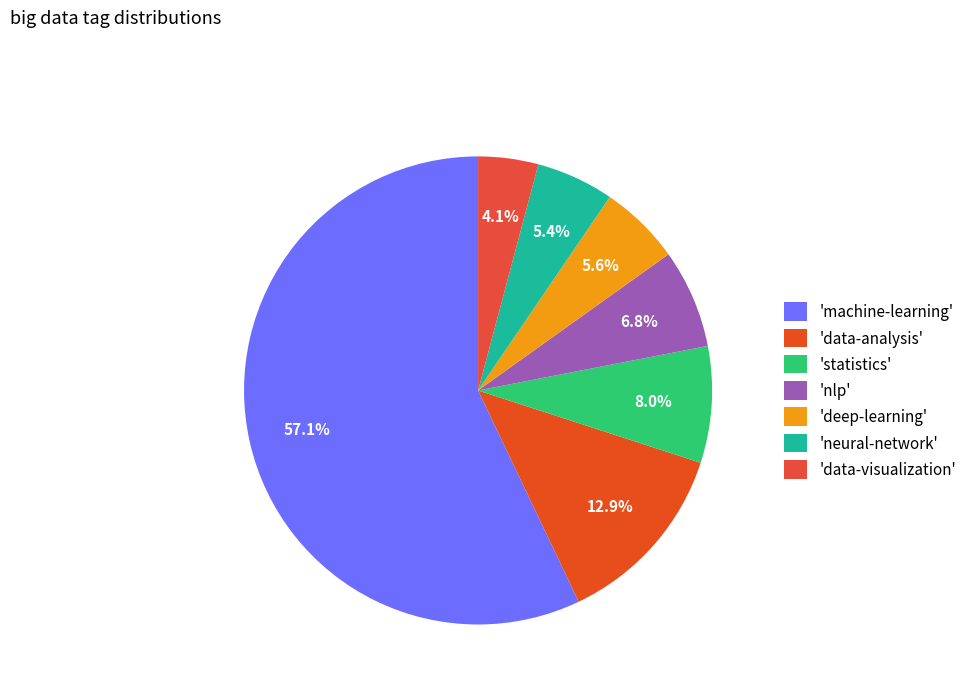

How many segments does this pie chart have?

7